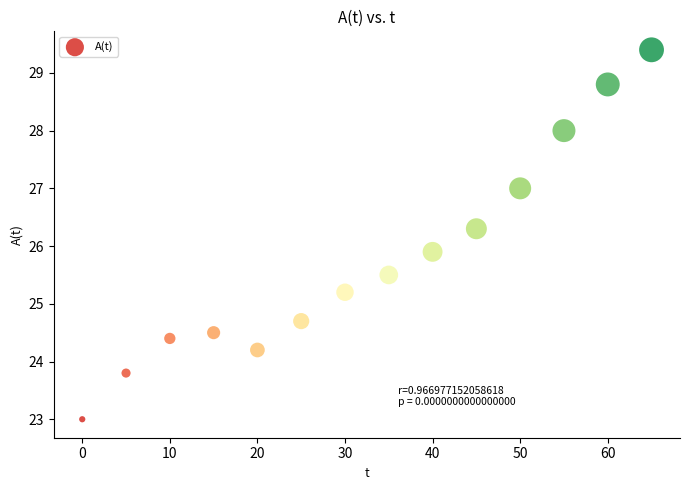

What is the range of X values (max minus min)?

65.0